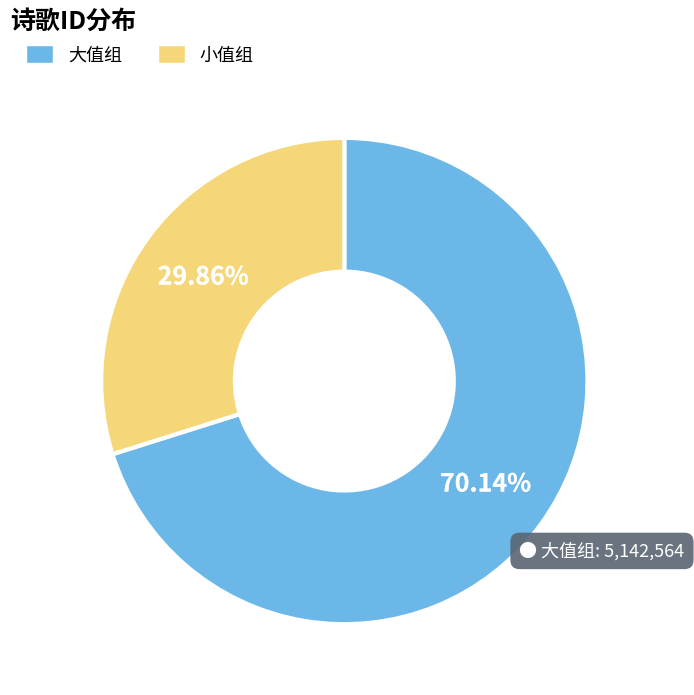

Does any single category account for the majority?

Yes